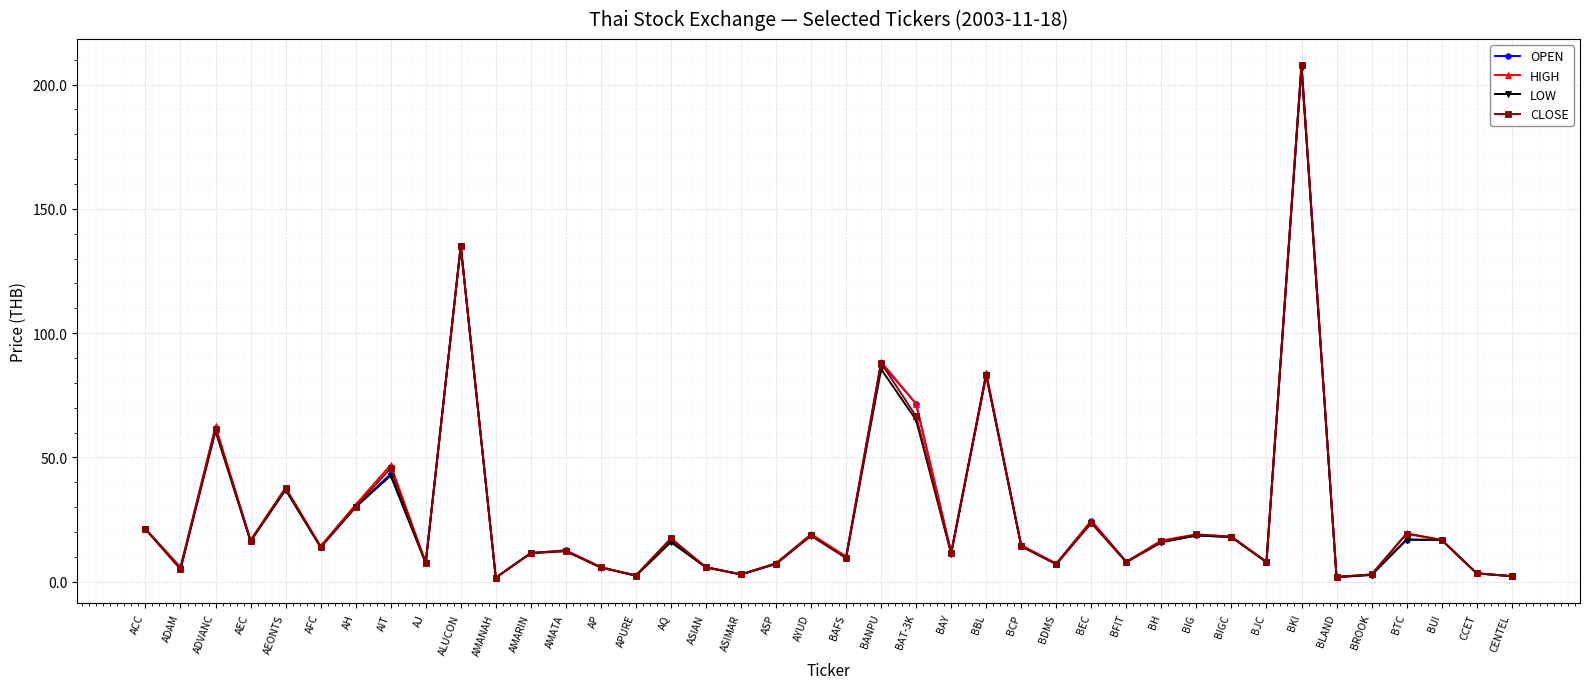

At which category does CLOSE reach its first local peak?

ADVANC